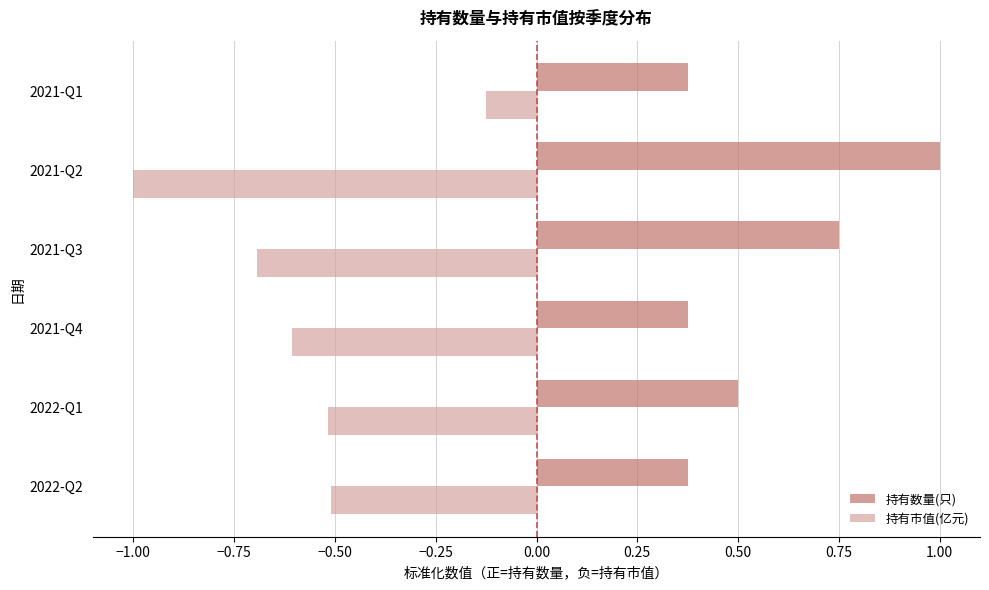

At 2022-Q1, list the series in order from smallest to largest.

持有市值(亿元), 持有数量(只)